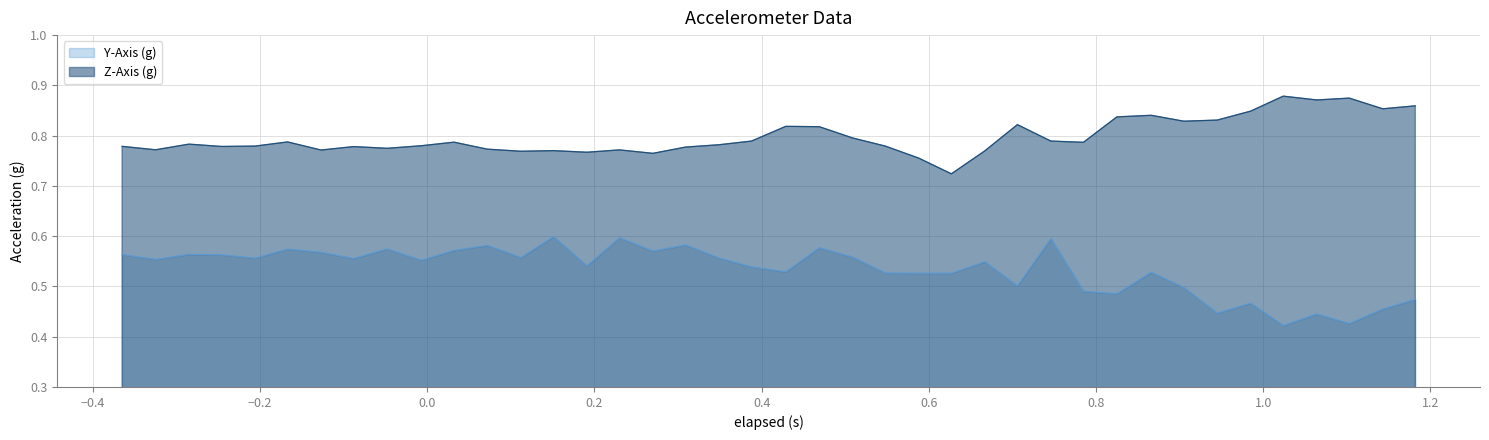

True or false: Y-Axis (g) has more than 2 interior local peaks.

True